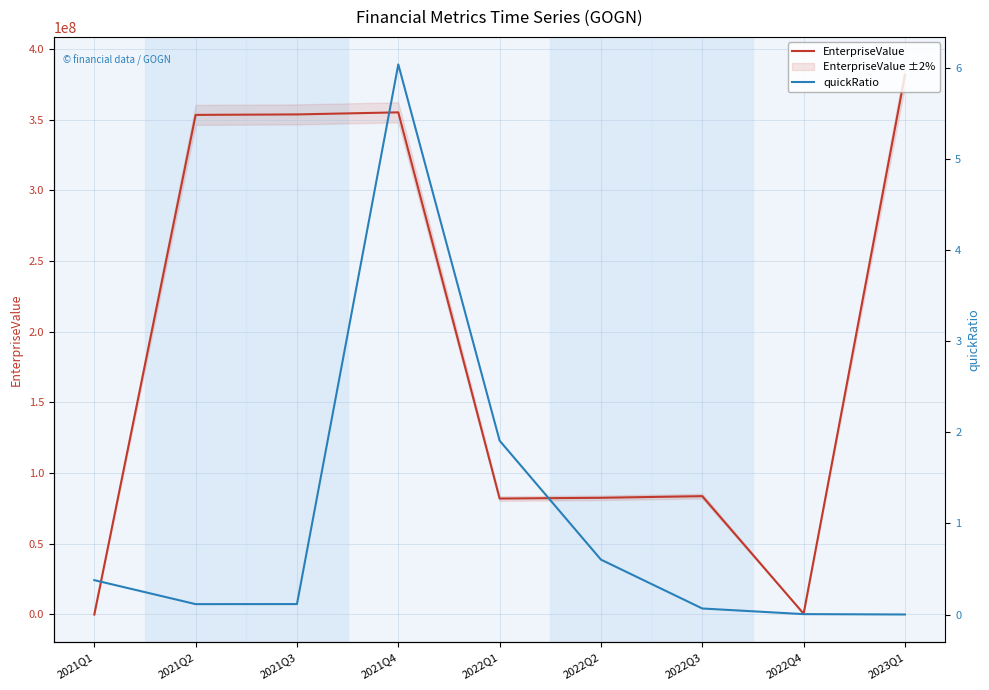

What is the sum of all EnterpriseValue values?

1692317601.2